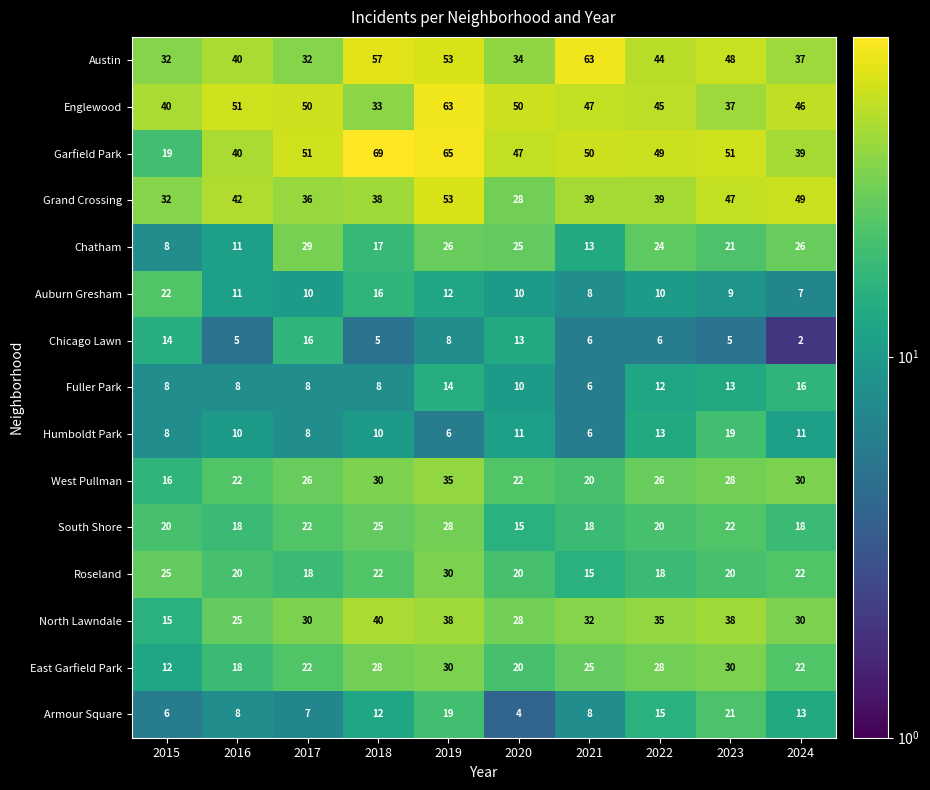

True or false: Armour Square has a value of 21 at 2023.

True